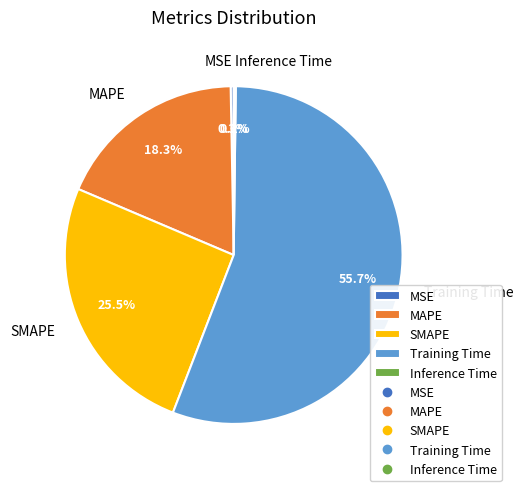

Which slice is the largest?

Training Time